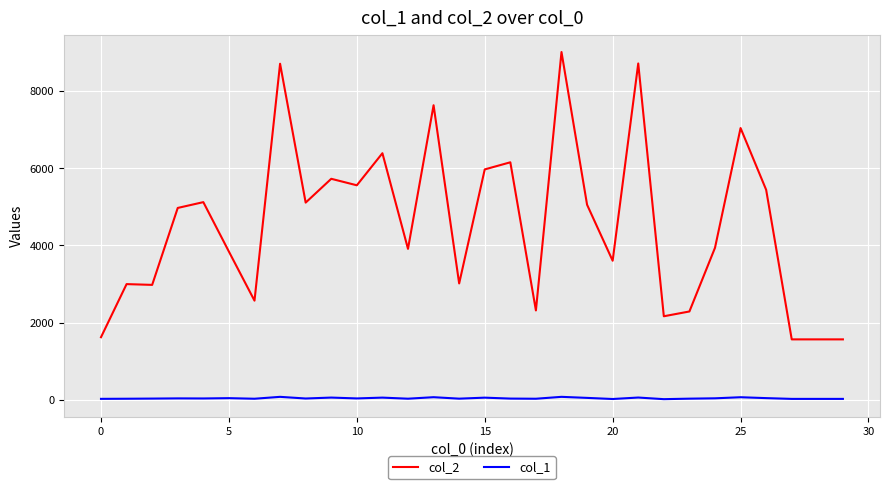

Which series has the largest total across all categories?

col_2